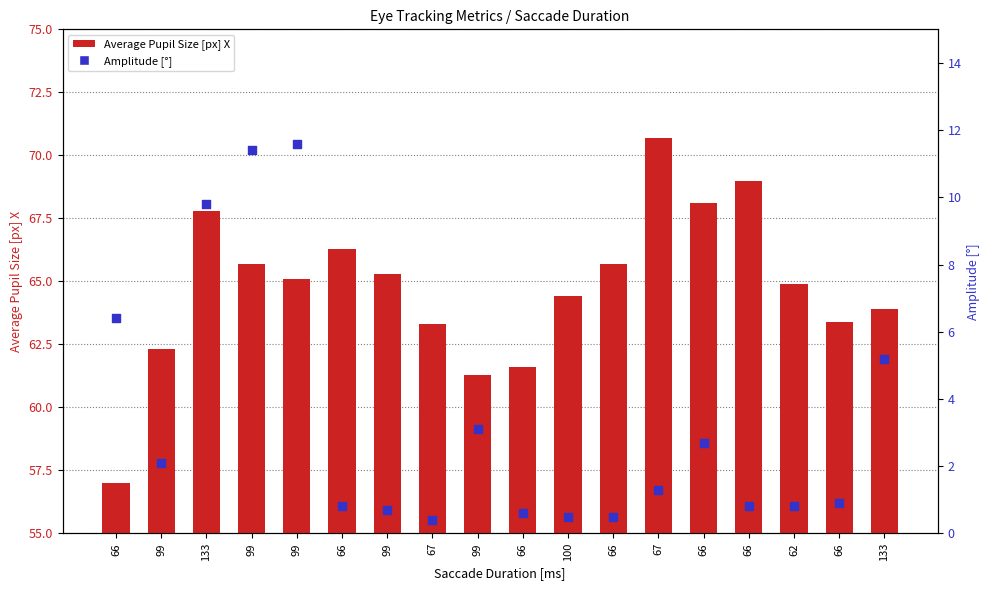

Which series has the widest spread of Y values?

Average Pupil Size [px] X